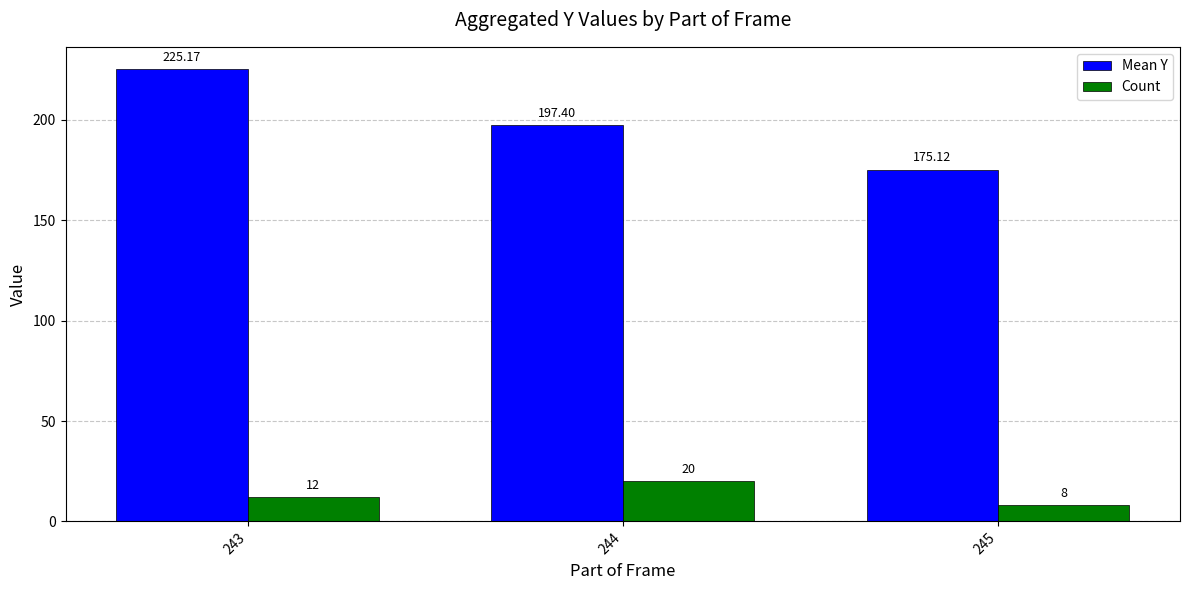

What is the maximum value for Mean Y?

225.2